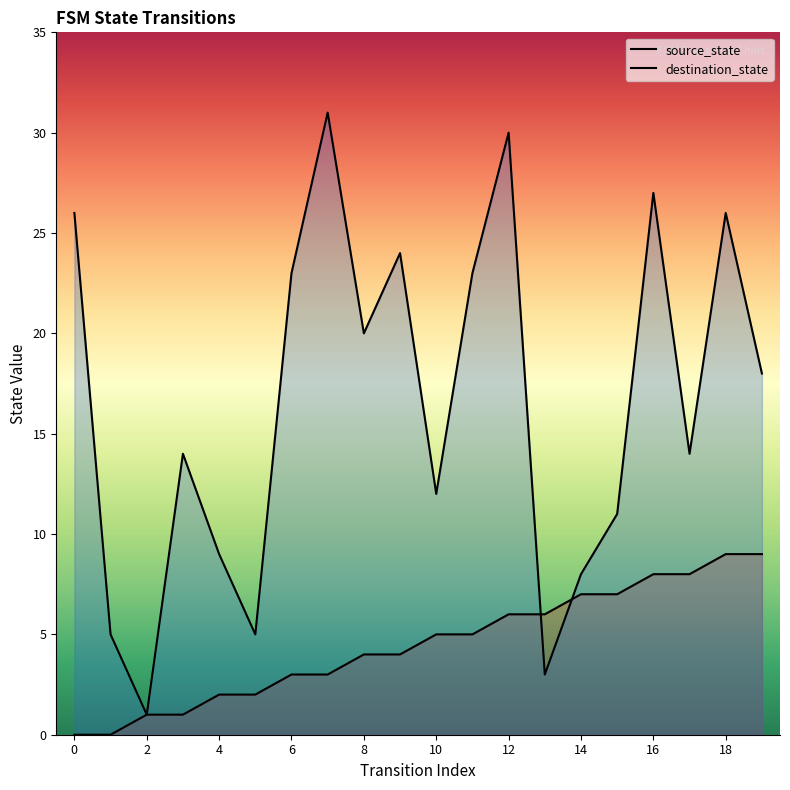

Rank the series by their maximum value, from lowest to highest.

source_state, destination_state